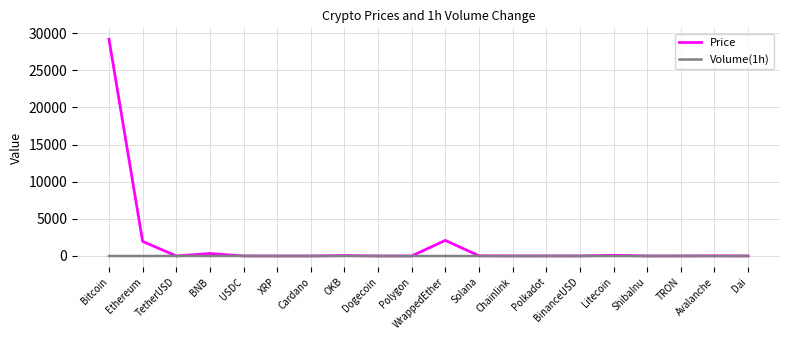

How many distinct data groups are displayed?

2